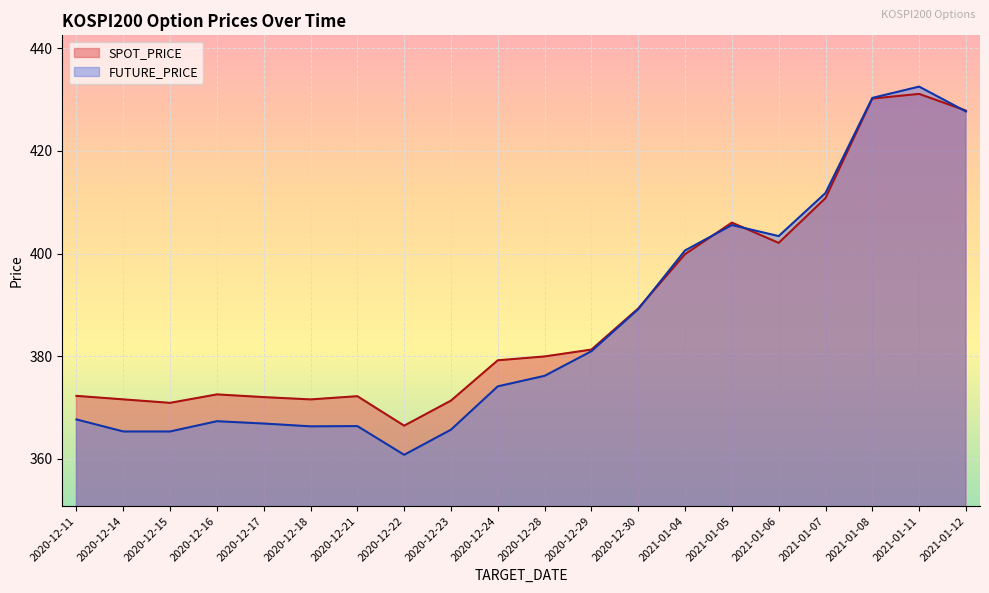

Is the value of FUTURE_PRICE at 2020-12-22 greater than the value of SPOT_PRICE at 2021-01-07?

No